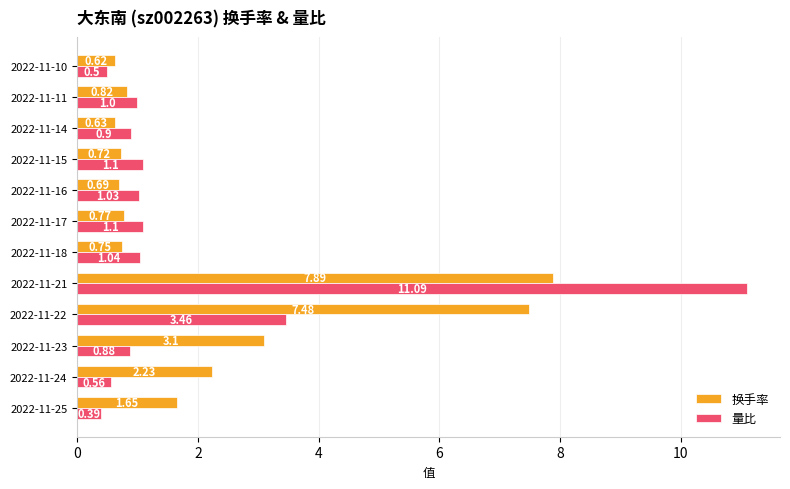

Rank the series by their maximum value, from lowest to highest.

换手率, 量比